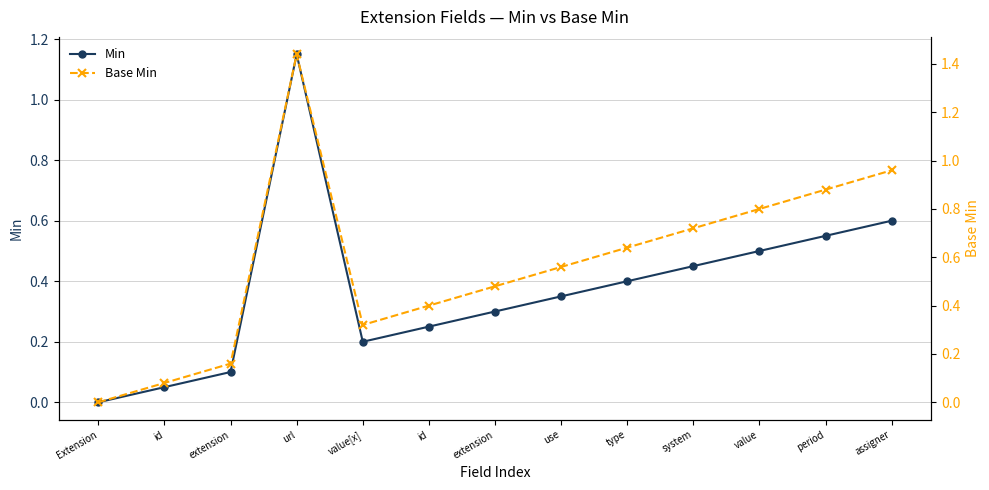

True or false: Min and Base Min cross at least once.

False